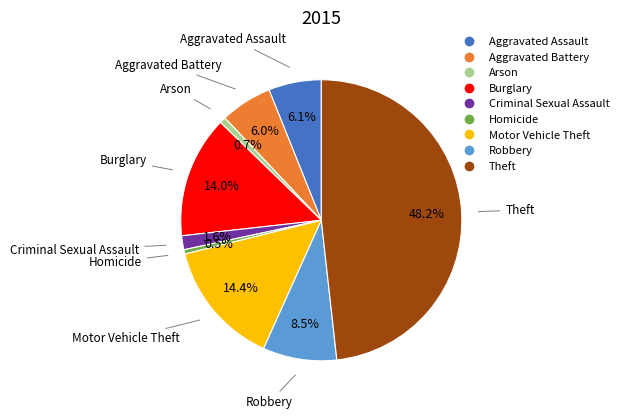

What percentage is the Burglary slice, to the nearest percent?

14%